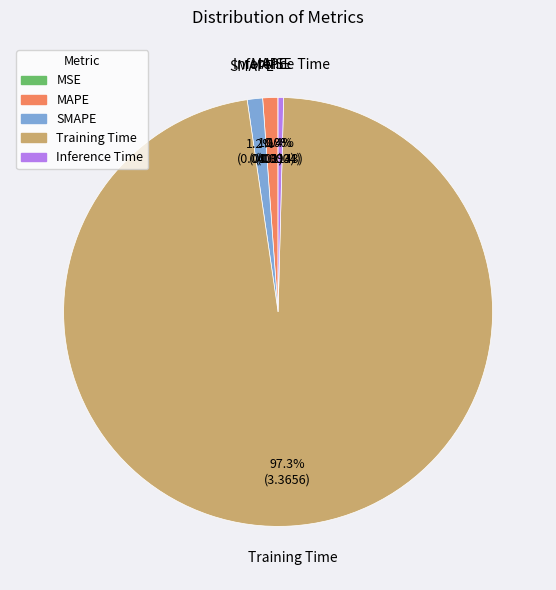

How much of the chart is everything except Training Time?

2.7%